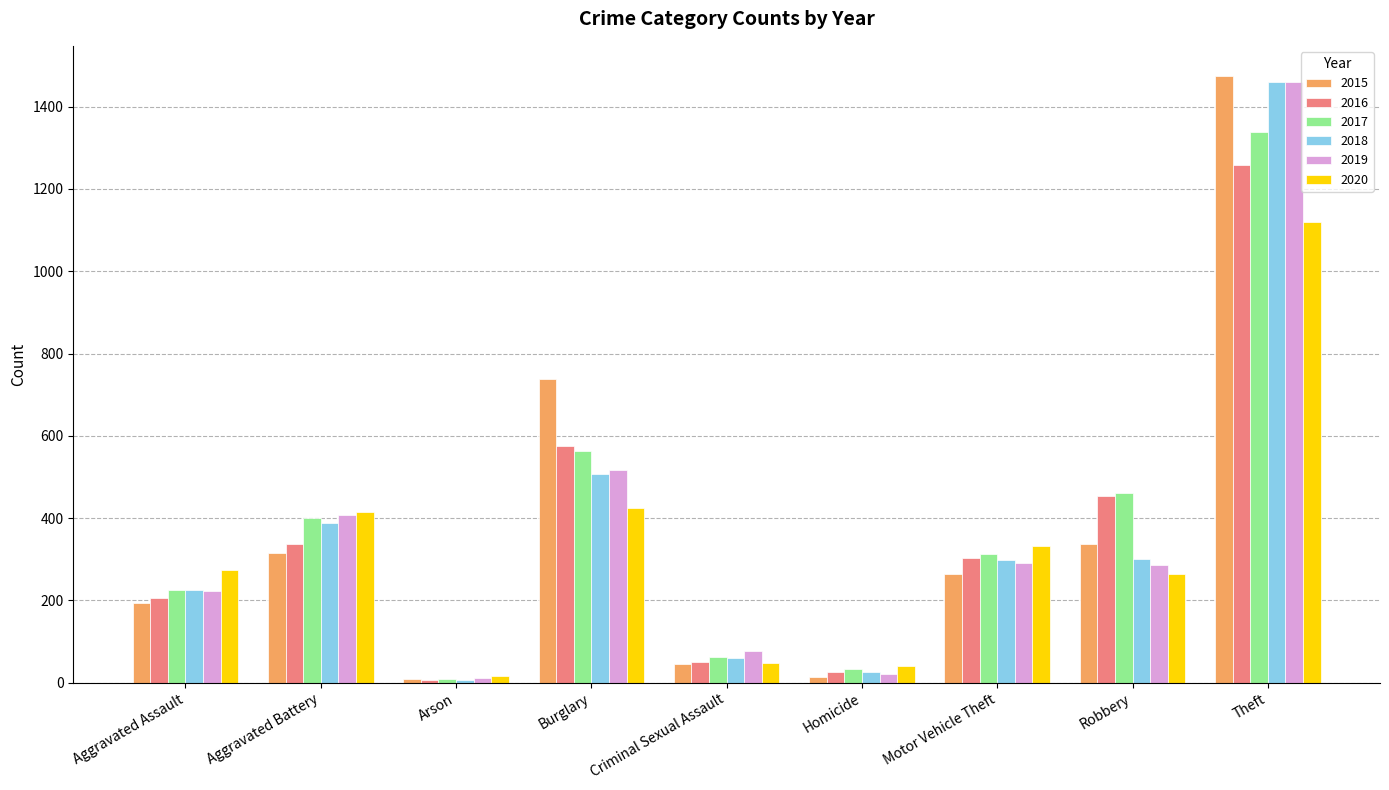

What is the difference between the maximum and second lowest values in the 2016 series?

1233